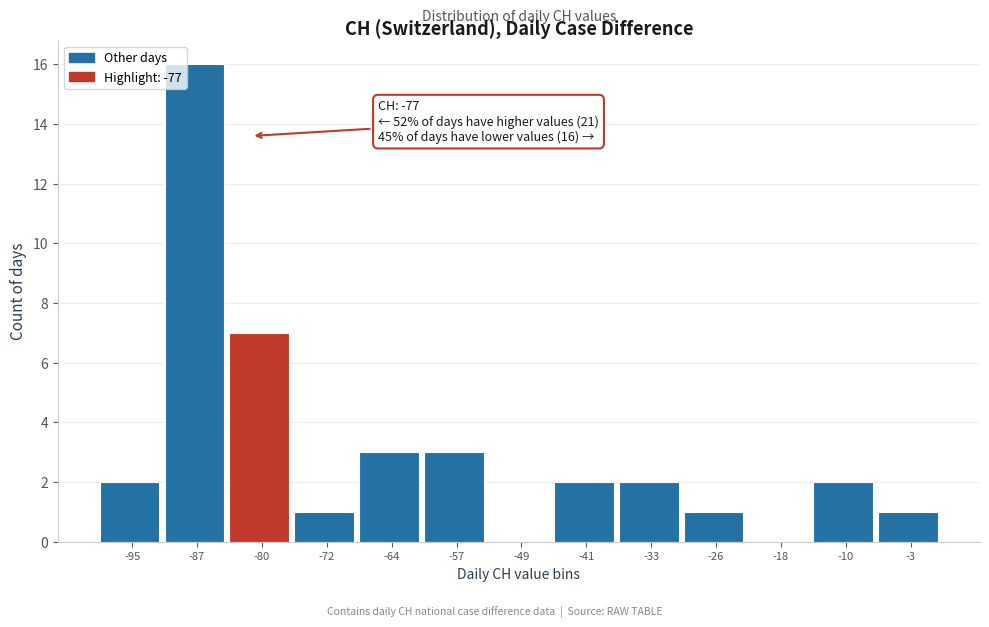

Reading left to right, list all the values displayed in this chart.

-95=2	-87=16	-80=7	-72=1	-64=3	-57=3	-49=0	-41=2	-33=2	-26=1	-18=0	-10=2	-3=1